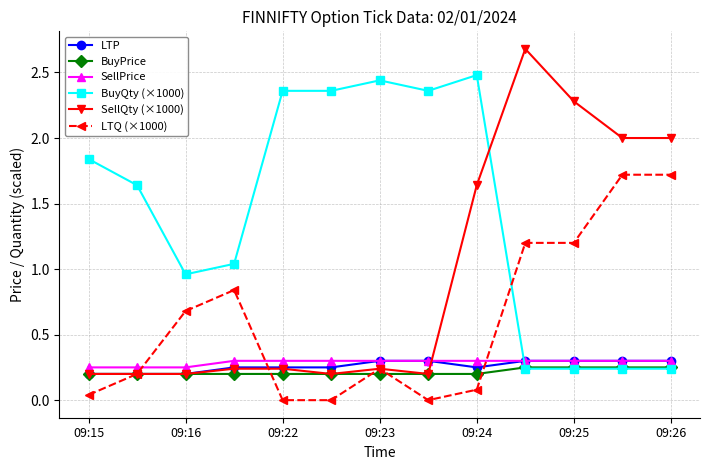

Which series ends up on top after the final intersection of SellQty (×1000) and BuyQty (×1000)?

SellQty (×1000)